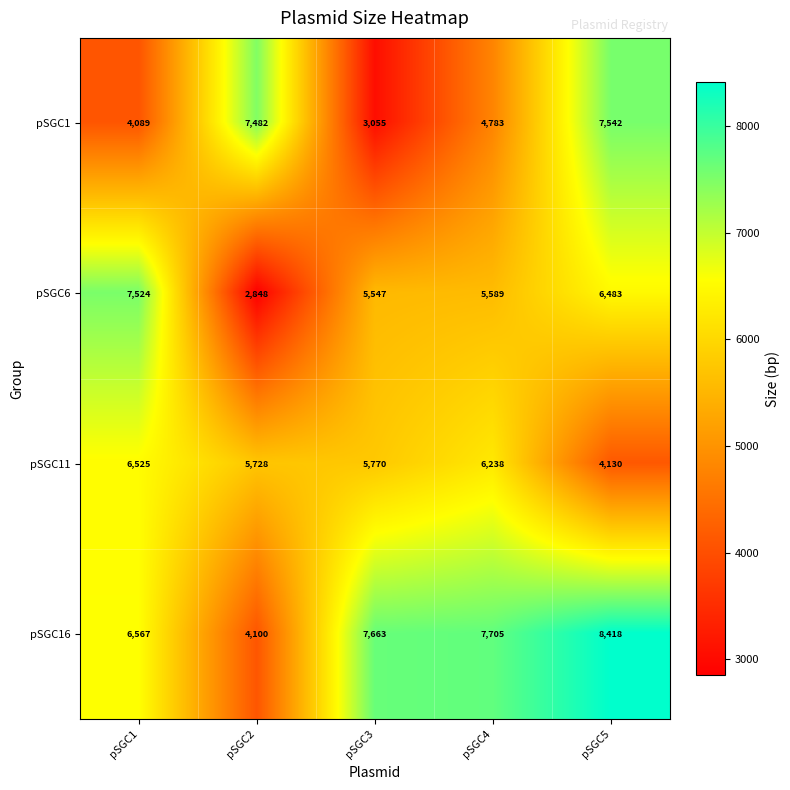

Reading right to left, what are all the values shown in this chart?

pSGC1: pSGC5=7542	pSGC4=4783	pSGC3=3055	pSGC2=7482	pSGC1=4089
pSGC6: pSGC5=6483	pSGC4=5589	pSGC3=5547	pSGC2=2848	pSGC1=7524
pSGC11: pSGC5=4130	pSGC4=6238	pSGC3=5770	pSGC2=5728	pSGC1=6525
pSGC16: pSGC5=8418	pSGC4=7705	pSGC3=7663	pSGC2=4100	pSGC1=6567